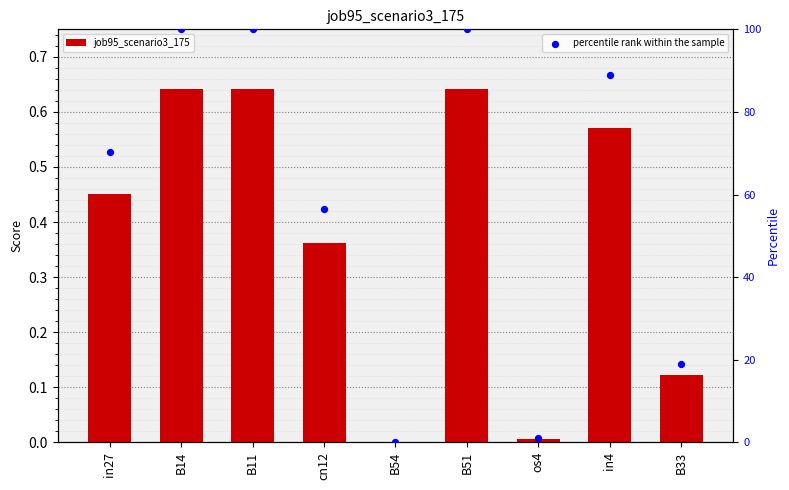

What is the total value across all series at in4?

89.6